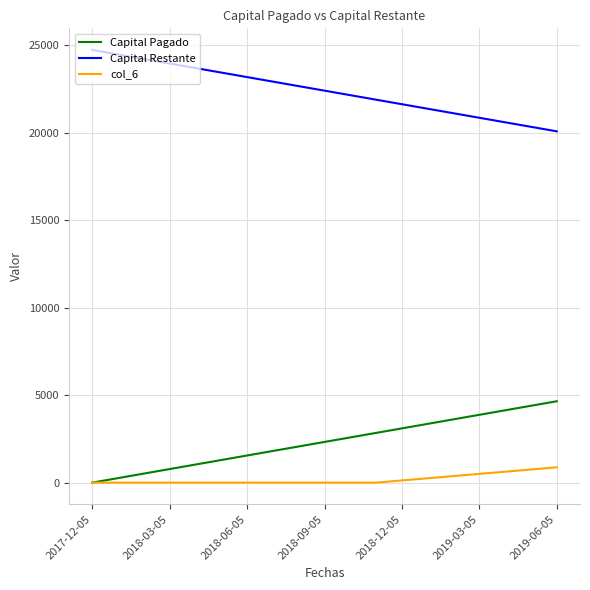

What is the maximum value for Capital Restante?

24736.7